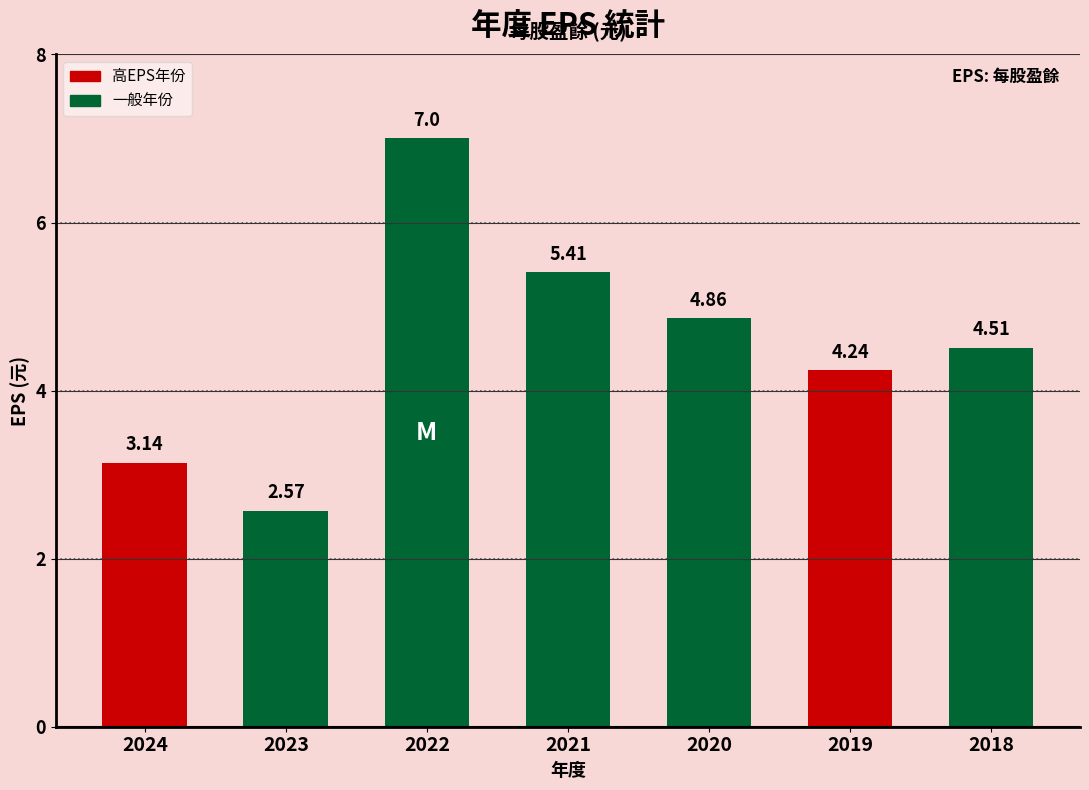

List the labels in order of value, largest first.

2022, 2021, 2020, 2018, 2019, 2024, 2023